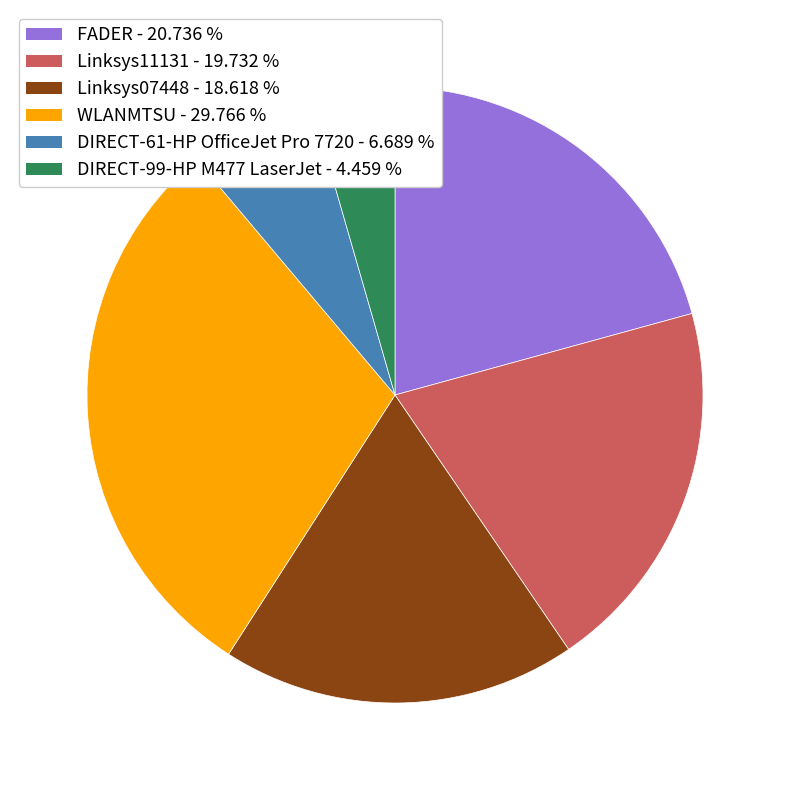

Does any single category account for the majority?

No